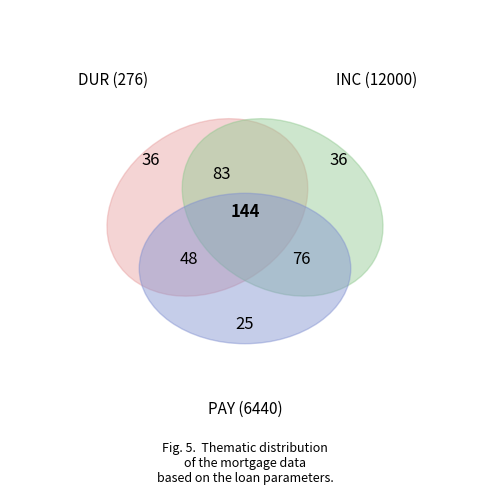

What percentage is the monthly_income slice, to the nearest percent?

64%